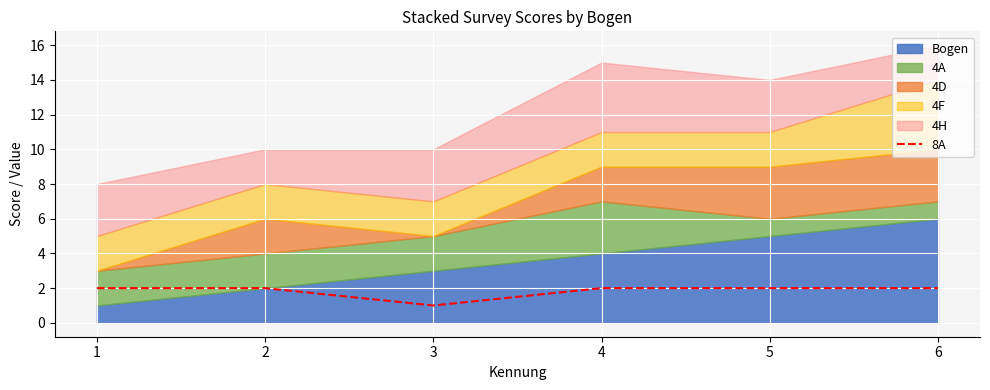

How many categories are shown in the chart?

6